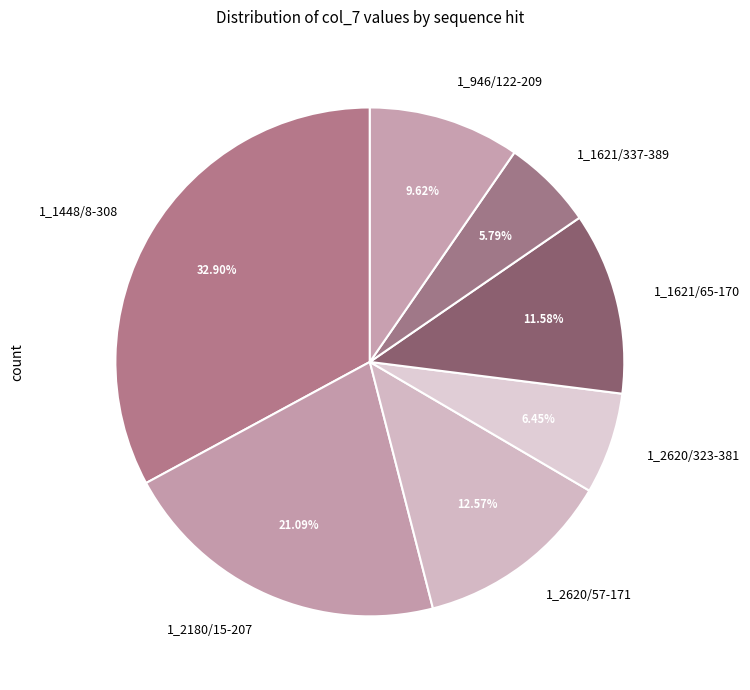

Is there a majority slice in this chart?

No